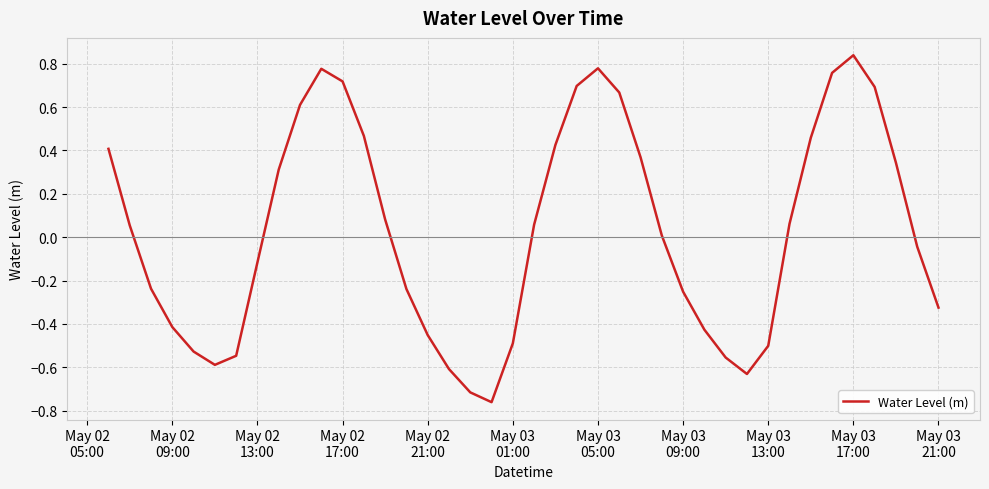

What is the difference between the maximum and minimum values?

1.6